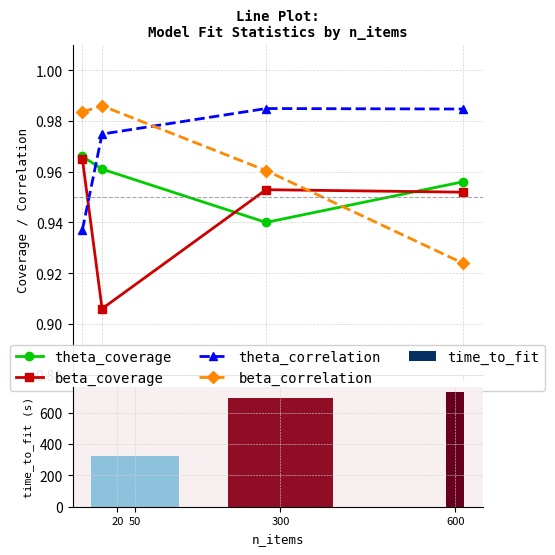

Reading left to right, what are all the values shown in this chart?

theta_coverage: 20=1.0	50=1.0	300=0.9	600=1.0
beta_coverage: 20=1.0	50=0.9	300=1.0	600=1.0
theta_correlation: 20=0.9	50=1.0	300=1.0	600=1.0
beta_correlation: 20=1.0	50=1.0	300=1.0	600=0.9
time_to_fit: 20=152.2	50=321.0	300=695.7	600=728.2